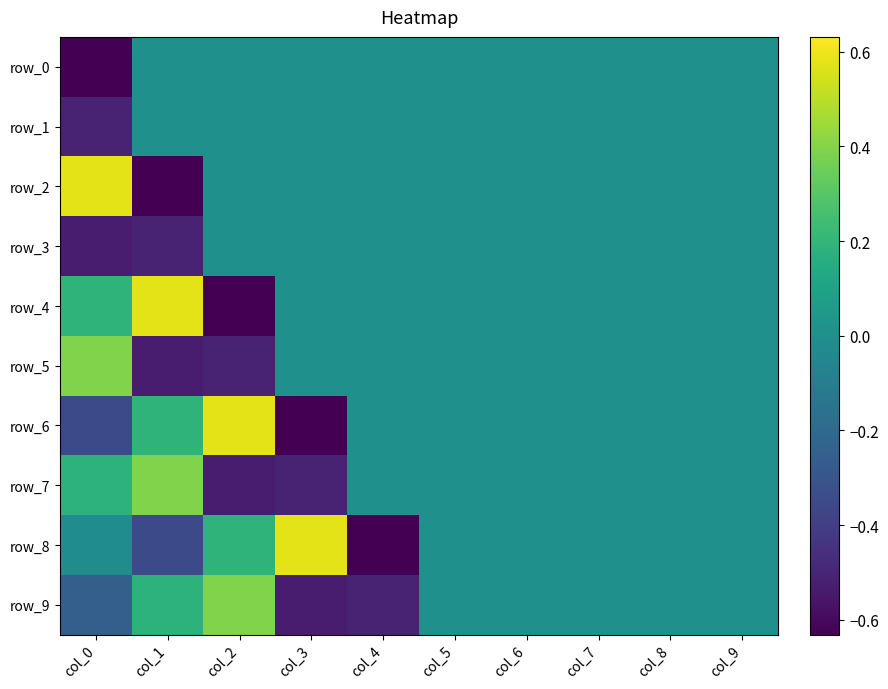

Count the number of categories in the chart.

10